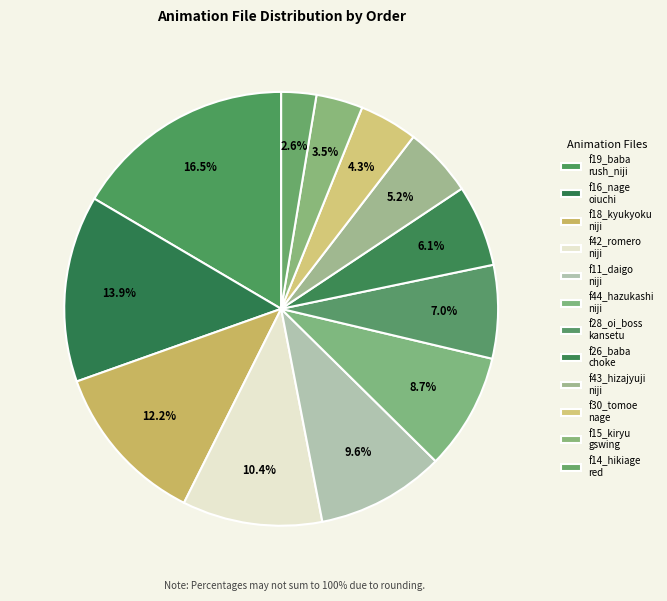

Which category has the biggest portion of the pie?

f19_baba_rush_niji